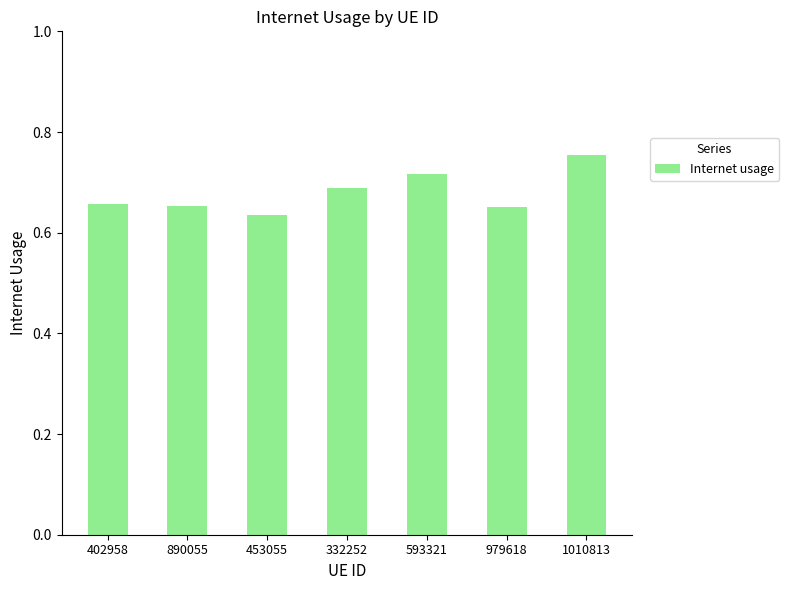

True or false: the data shows 0.4 at 453055.

False